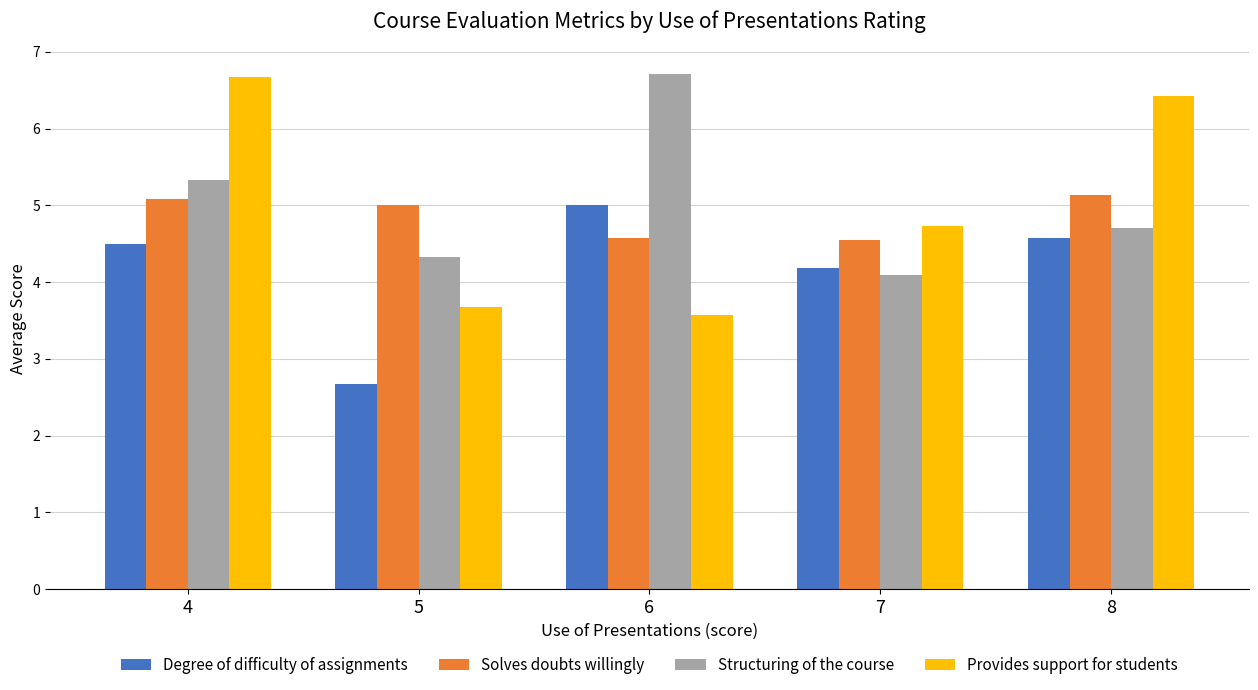

What is the maximum value for Structuring of the course?

6.7